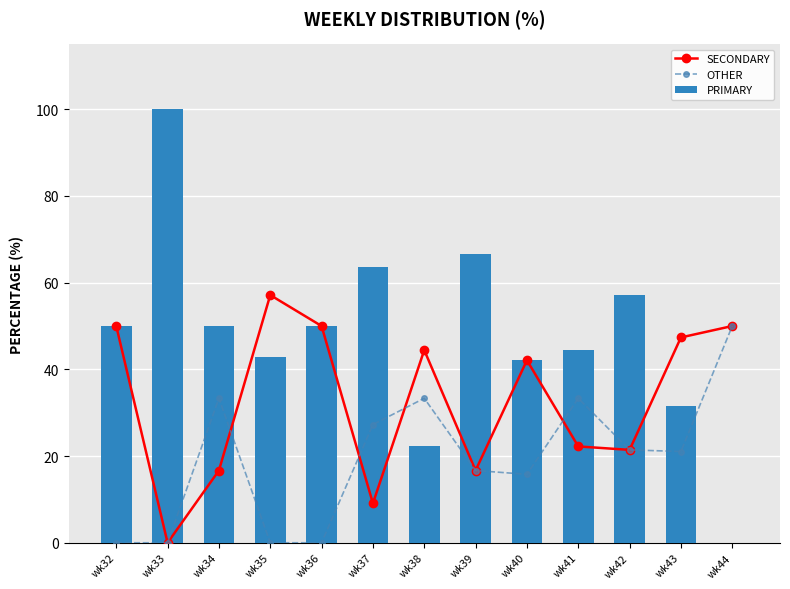

What are all the series names shown in the legend?

SECONDARY, OTHER, PRIMARY